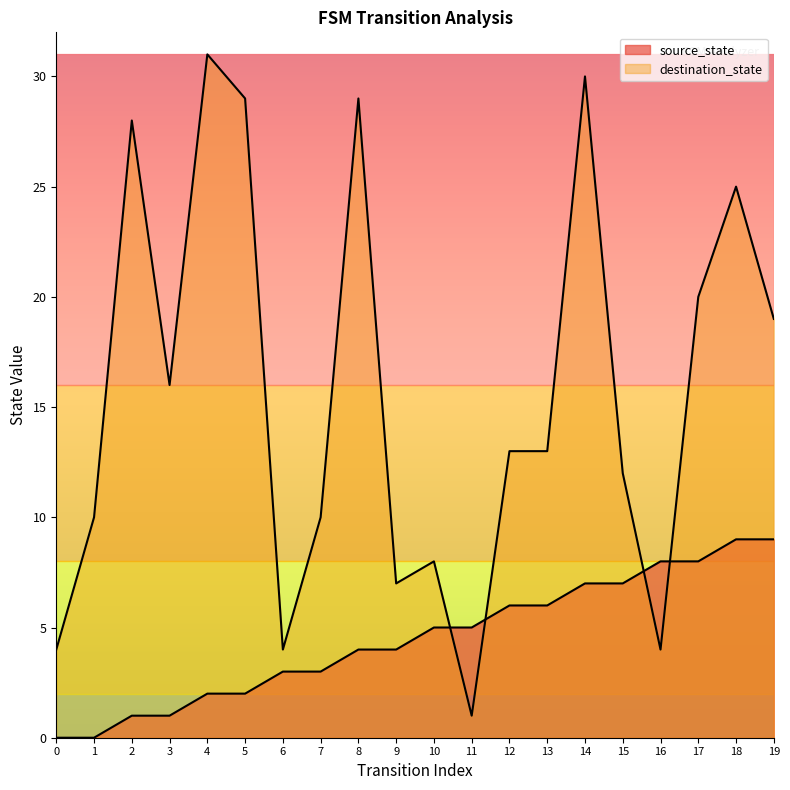

What is the total value across all series at 7?

13